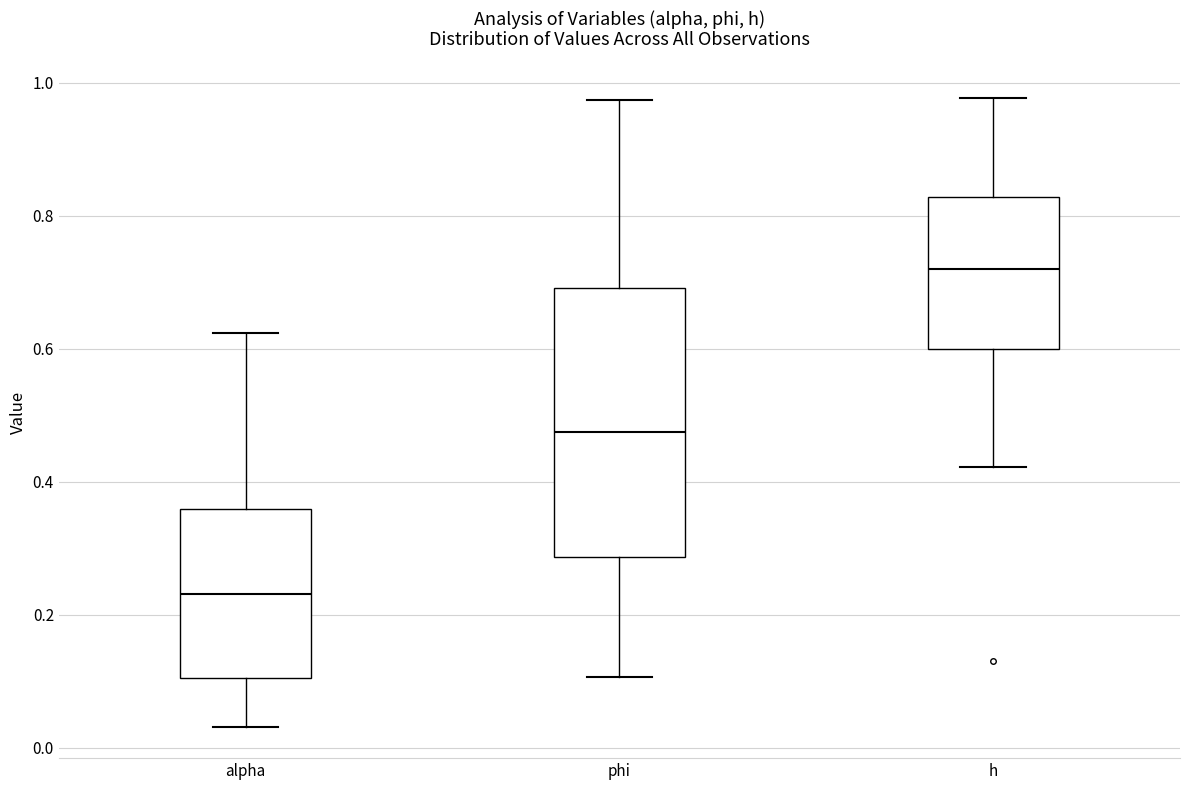

Which box's median line is the highest?

h